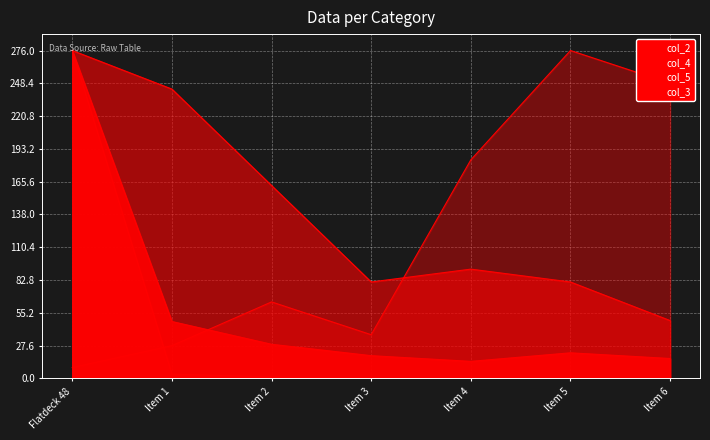

What value does the col_4 series have at Flatdeck 48?

276.0